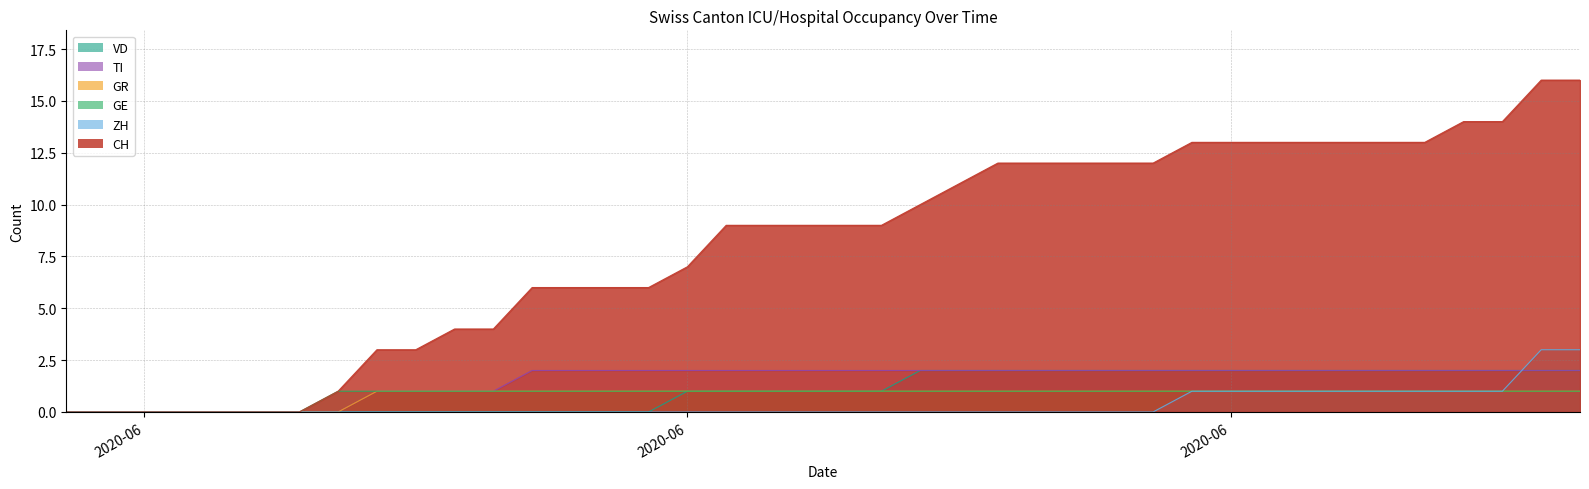

At 2020-06, list the series in order from smallest to largest.

CH, ZH, GE, GR, TI, VD